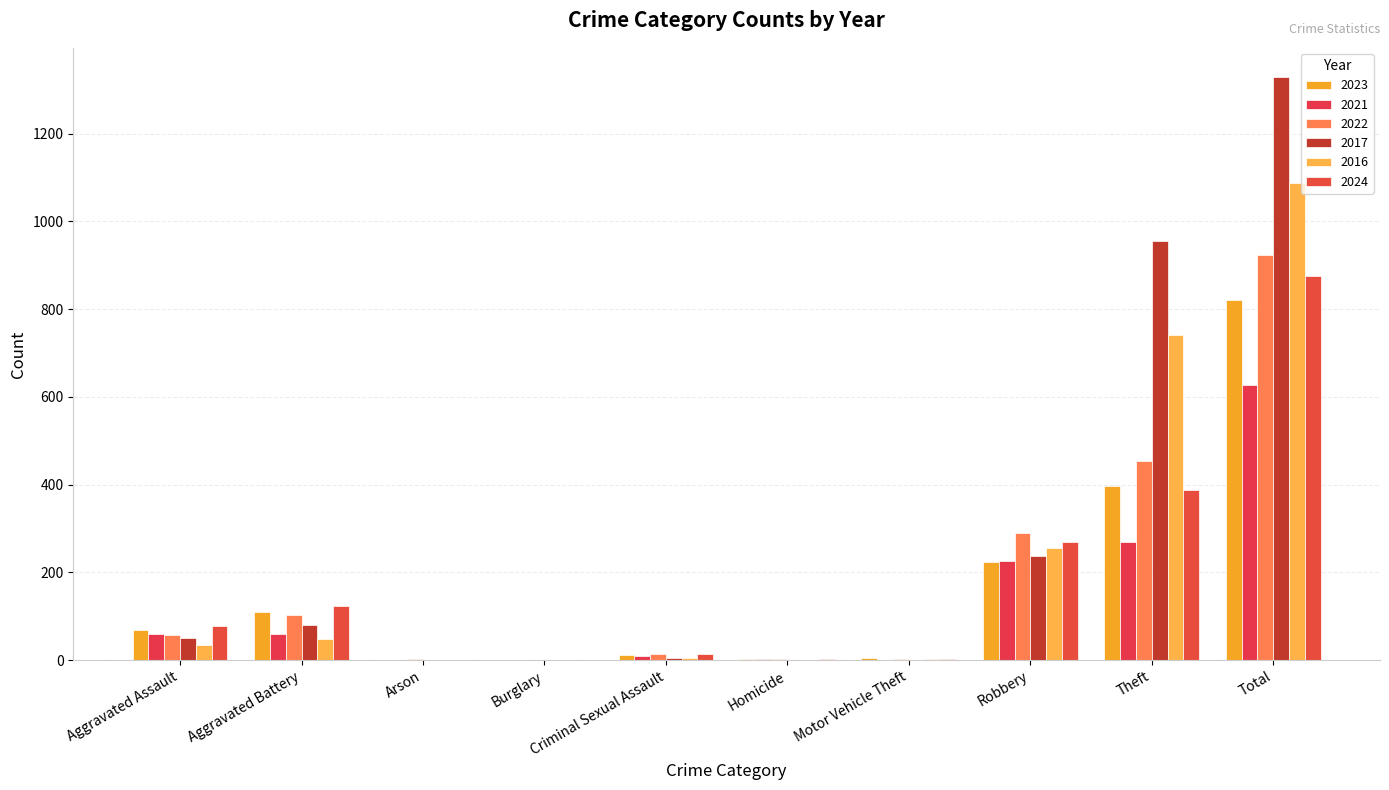

What are all the series names shown in the legend?

2023, 2021, 2022, 2017, 2016, 2024